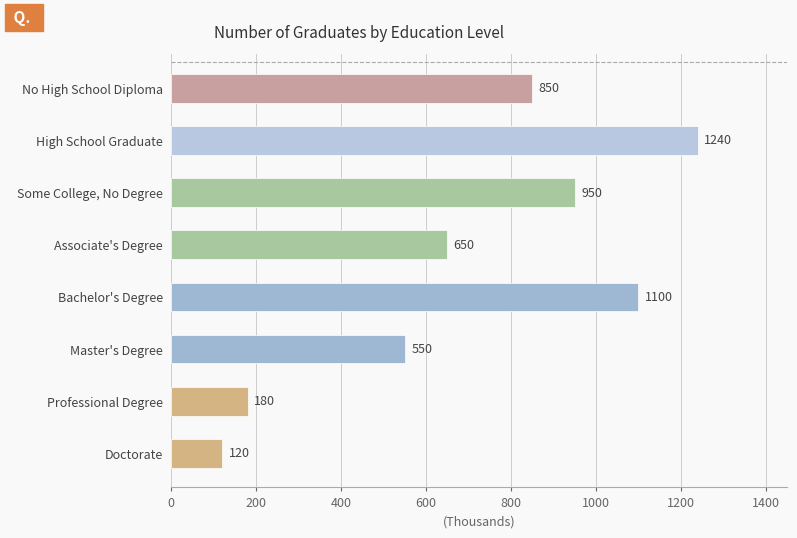

What is the average value?

705